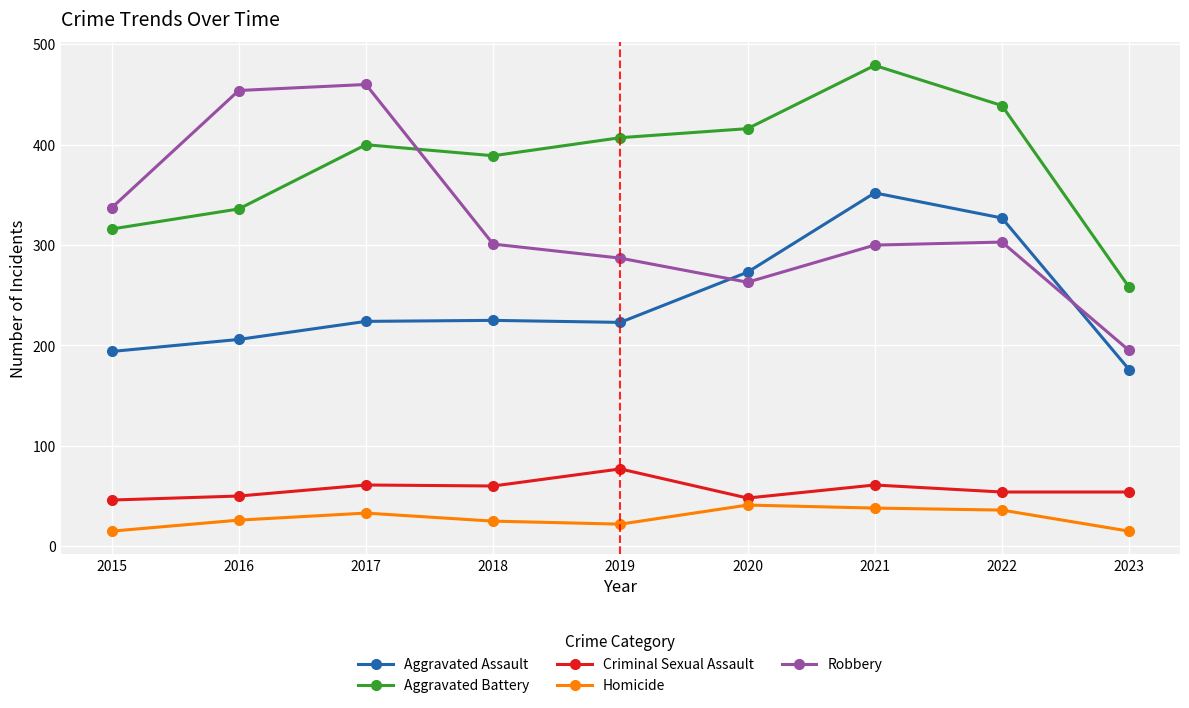

Read the Robbery value at 2022.

303